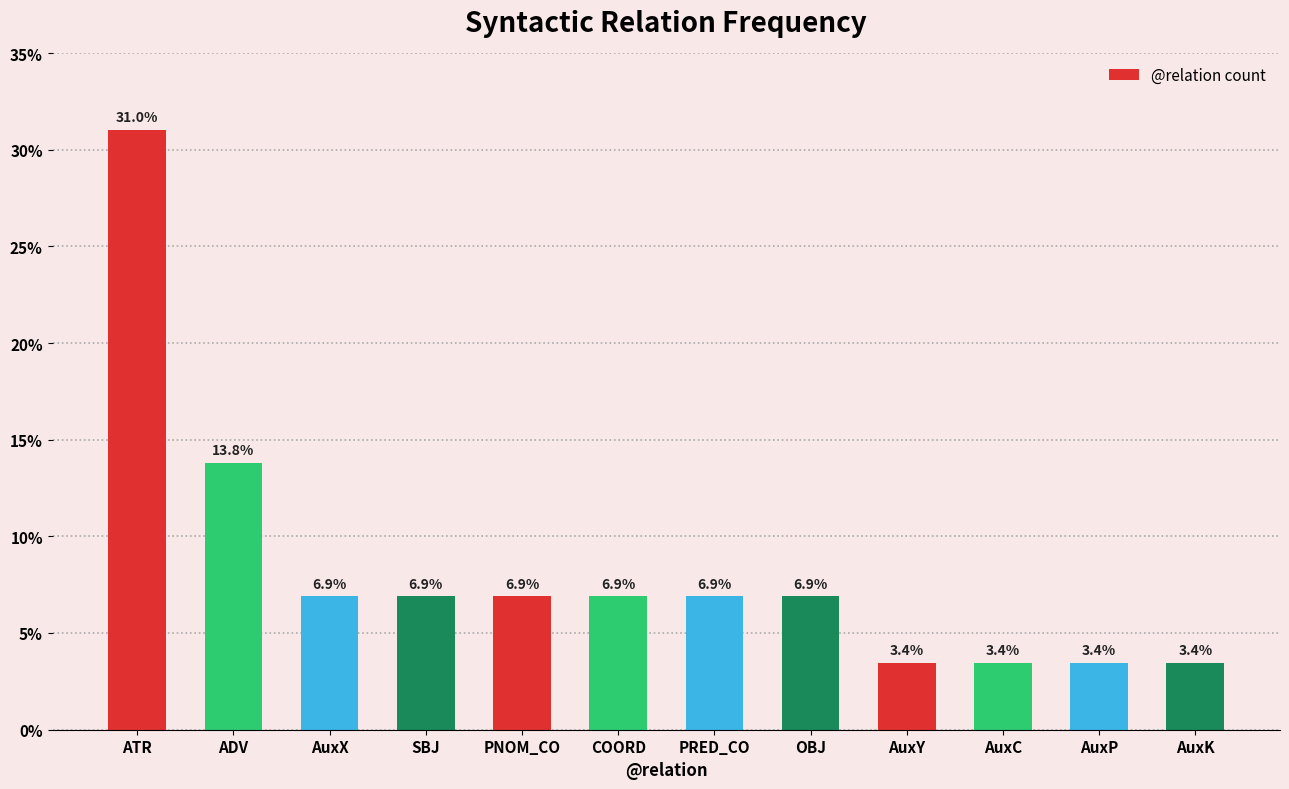

Does the chart contain stacked bars?

No